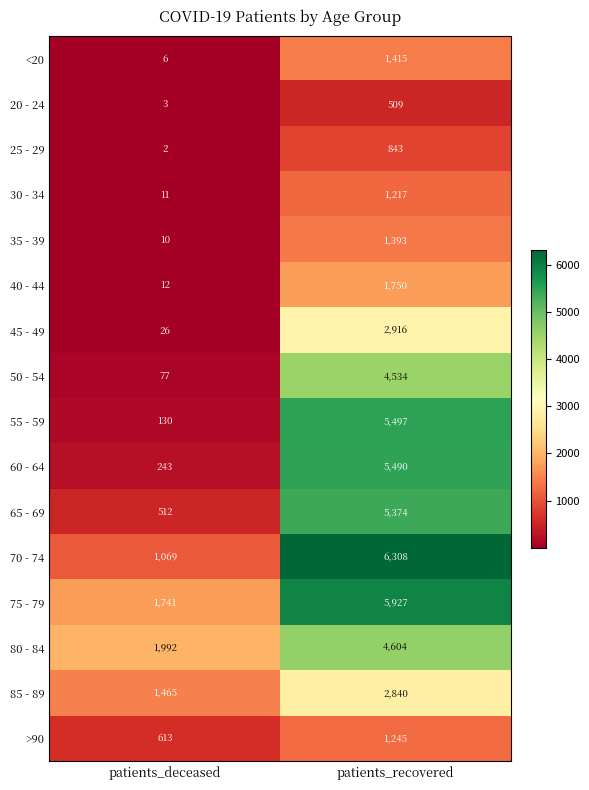

What is the maximum value shown in the chart?

6308